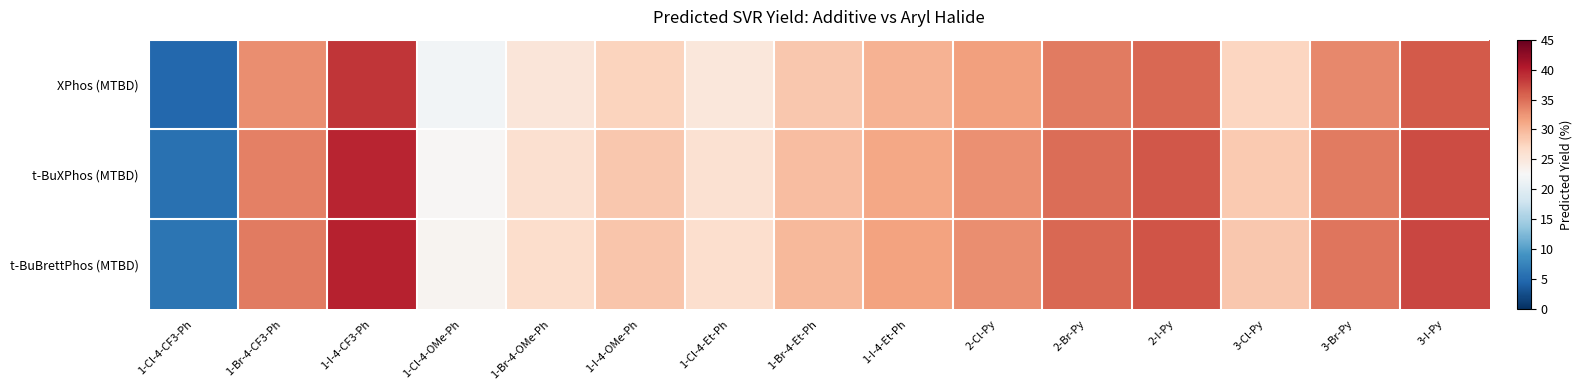

How many series are shown in this chart?

3